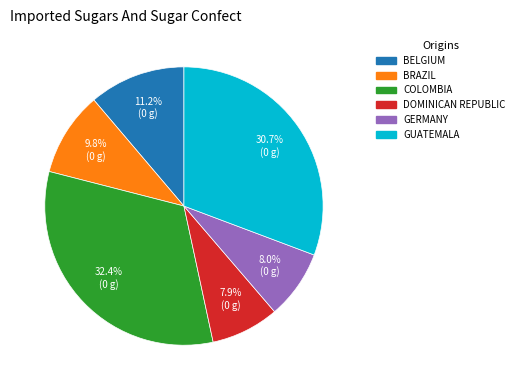

Approximately how many times larger is the value at BRAZIL compared to COLOMBIA?

0.3